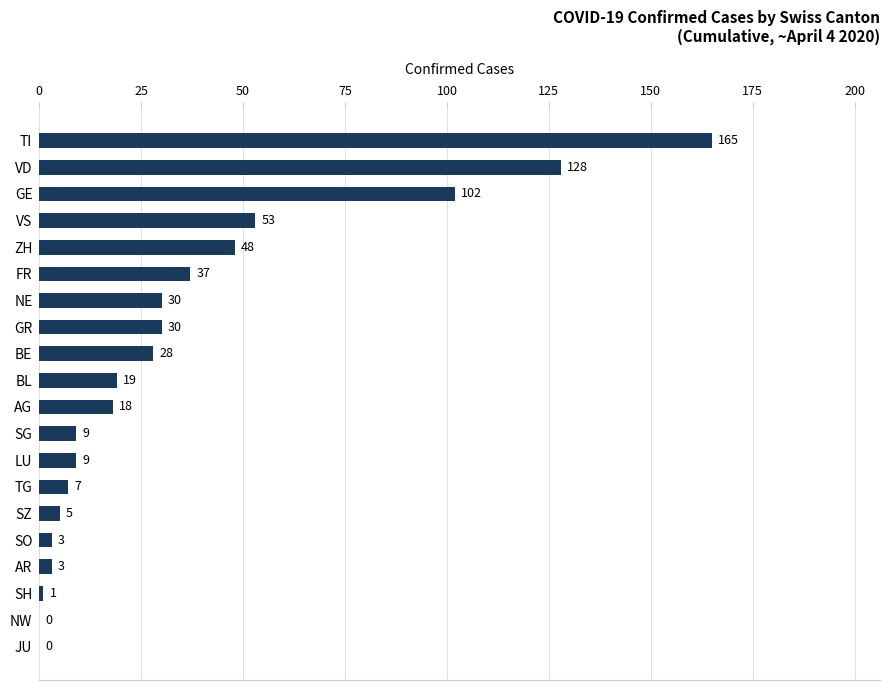

At which label is the value closest to 82?

GE